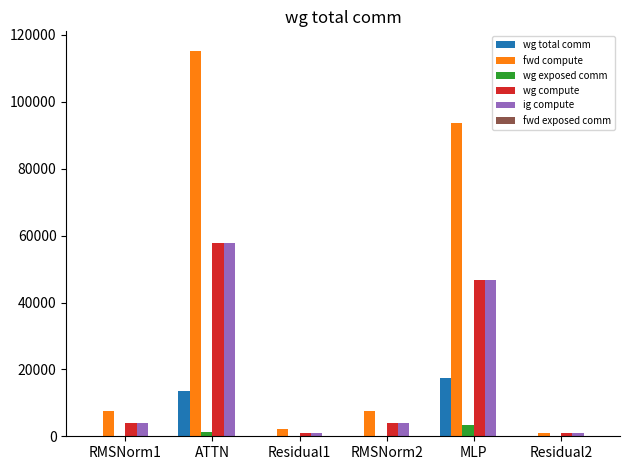

What is the sum of the wg total comm values at ATTN and Residual1?

13591.5